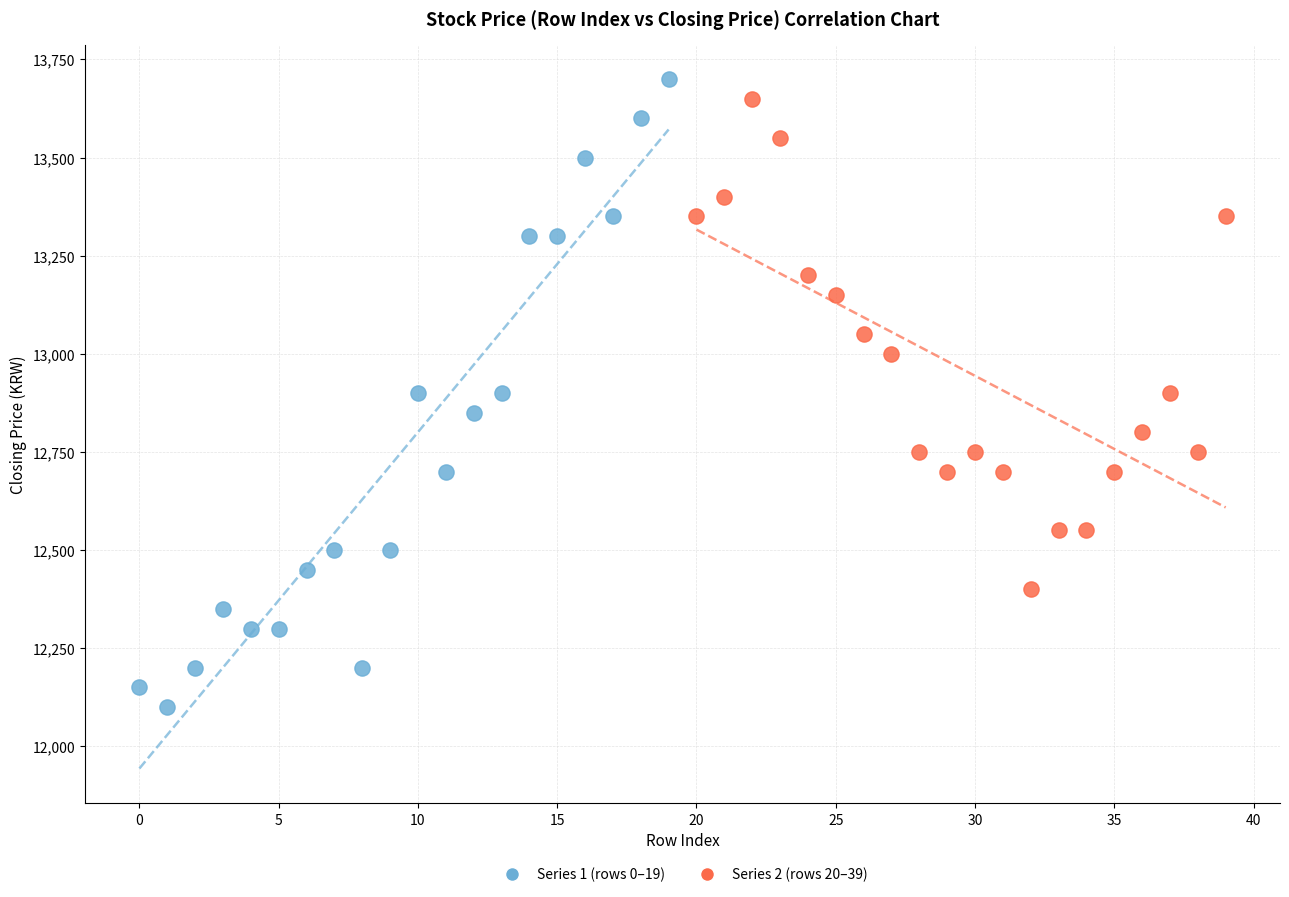

Which series contains the lowest Y value?

Series 1 (rows 0–19)